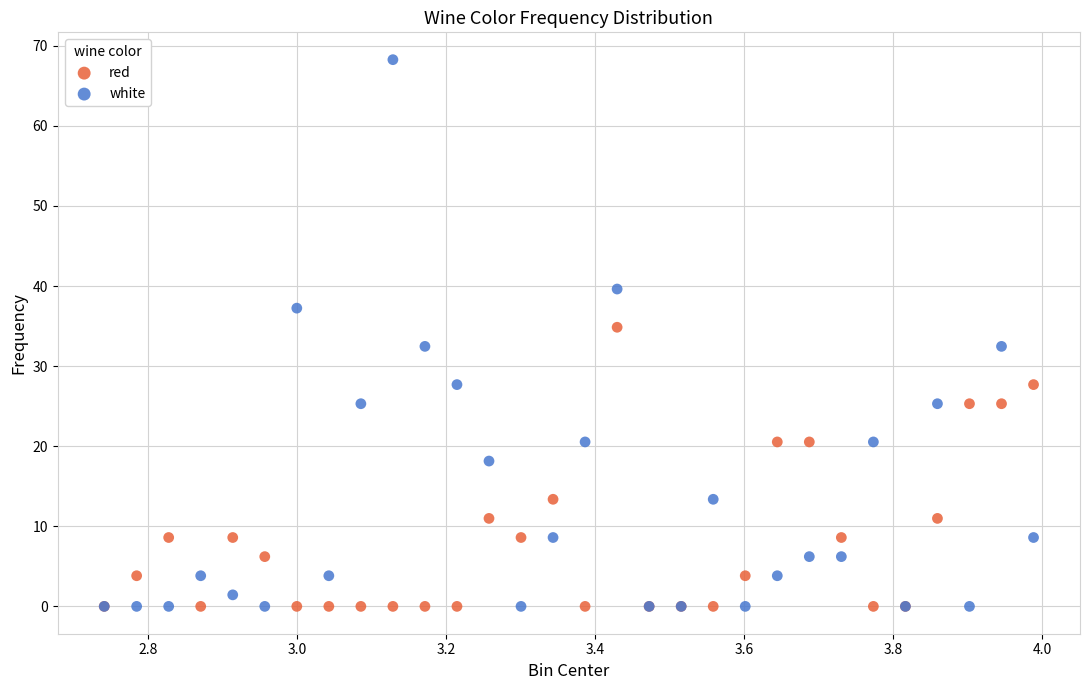

In the red series, what Y value is closest to 17?

20.5